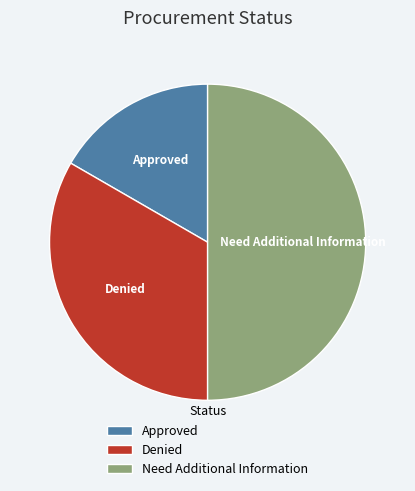

Count the number of slices in the pie.

3